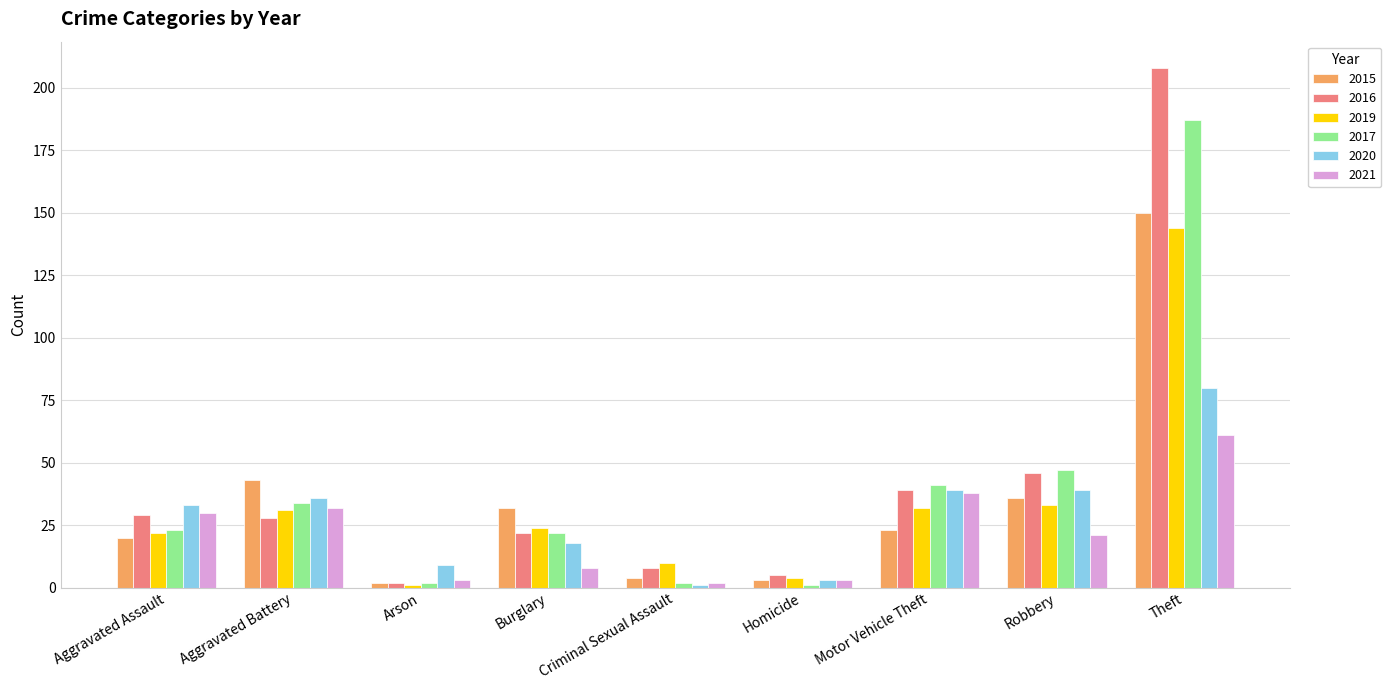

Count the number of data series in this chart.

6